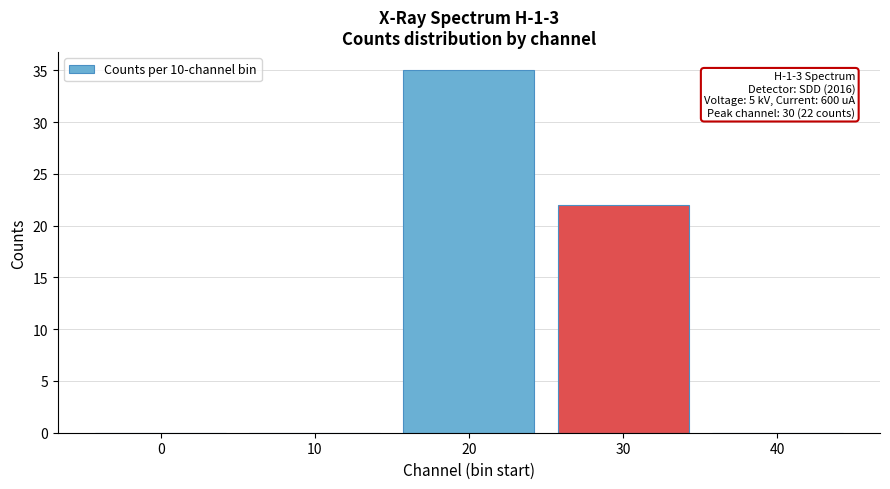

Reading right to left, transcribe all the data shown in this chart.

40=0	30=22	20=35	10=0	0=0